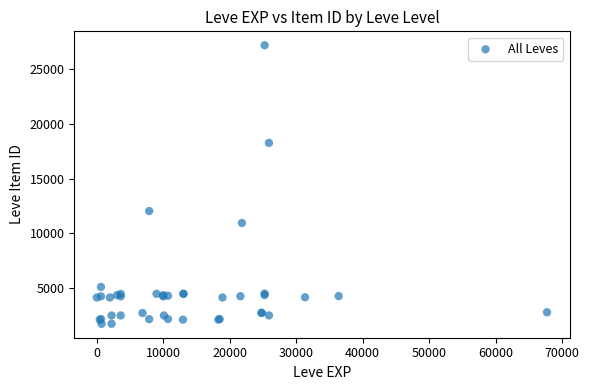

What Y value in the scatter plot is closest to 14448?

12018